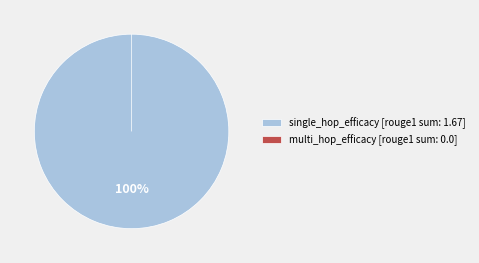

Rank the categories by value from highest to lowest.

single_hop_efficacy, multi_hop_efficacy